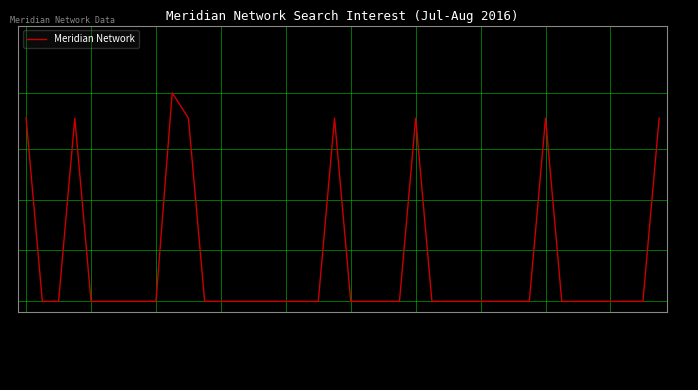

What is the maximum value shown in the chart?

41